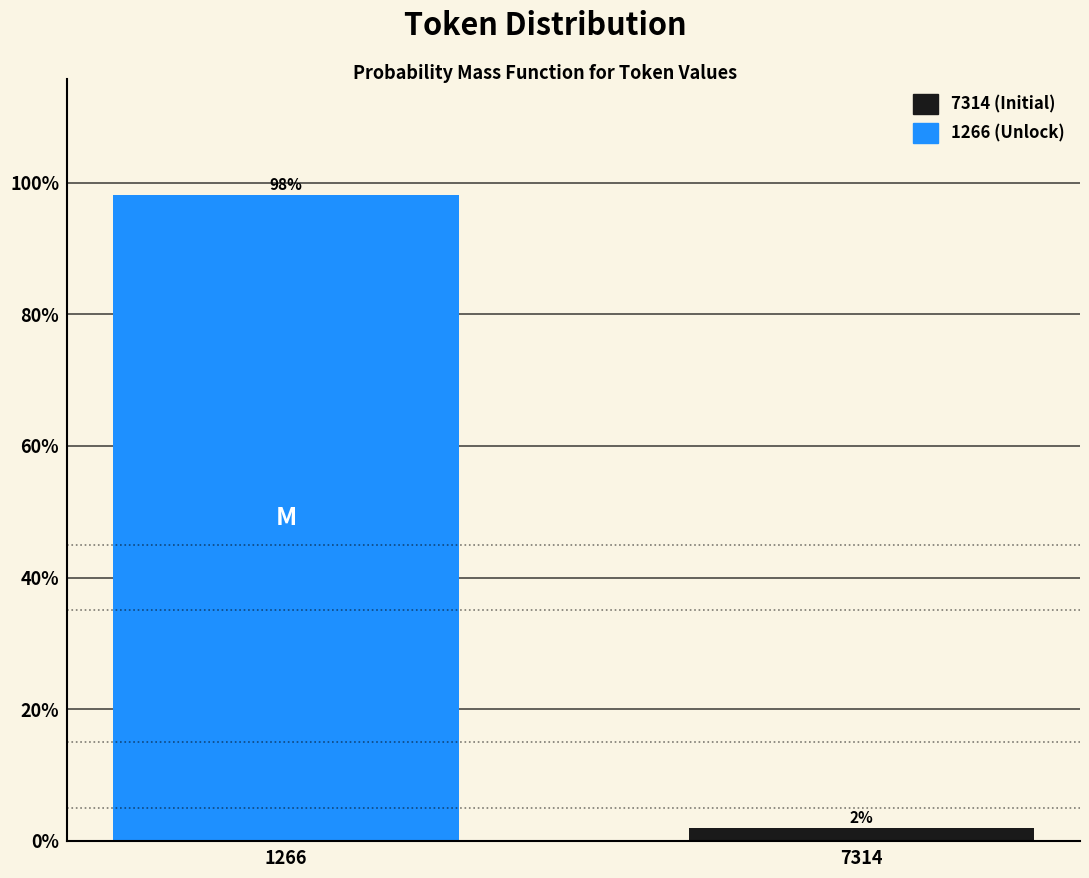

What is the value of the 1st bar from the left?

98.1